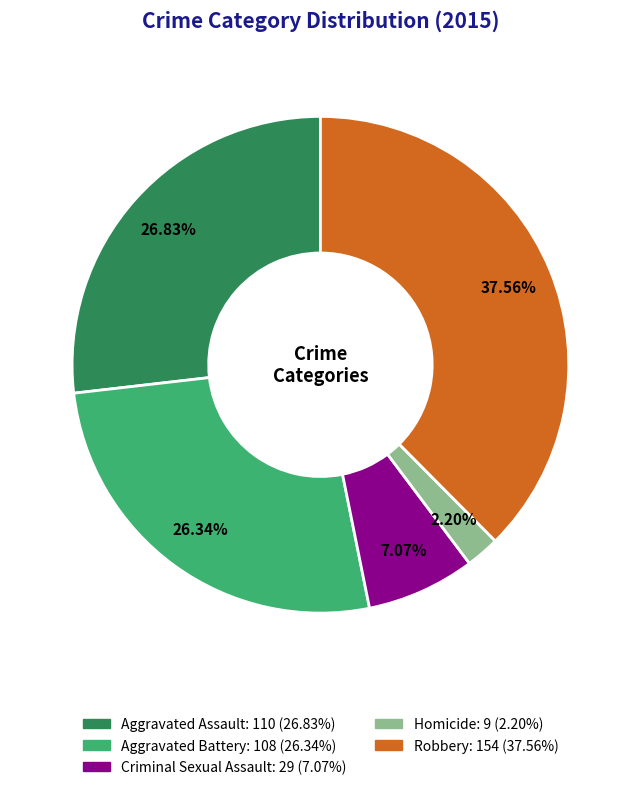

Combined, what portion of the pie is Robbery and Criminal Sexual Assault?

44.6%